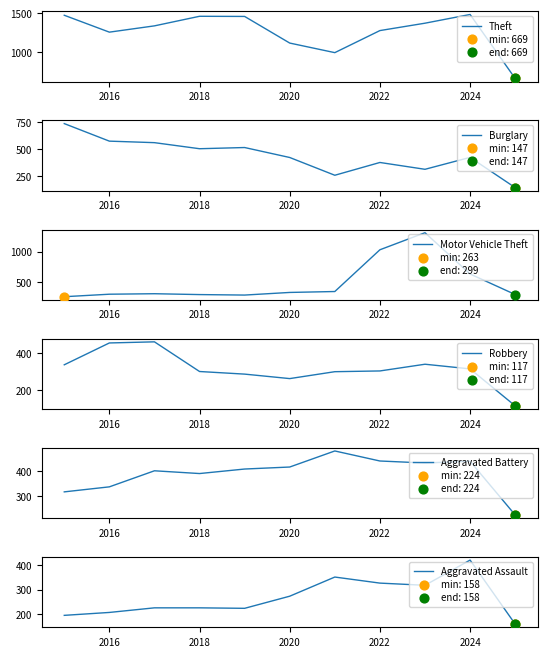

Which series reaches the maximum Y coordinate?

Theft